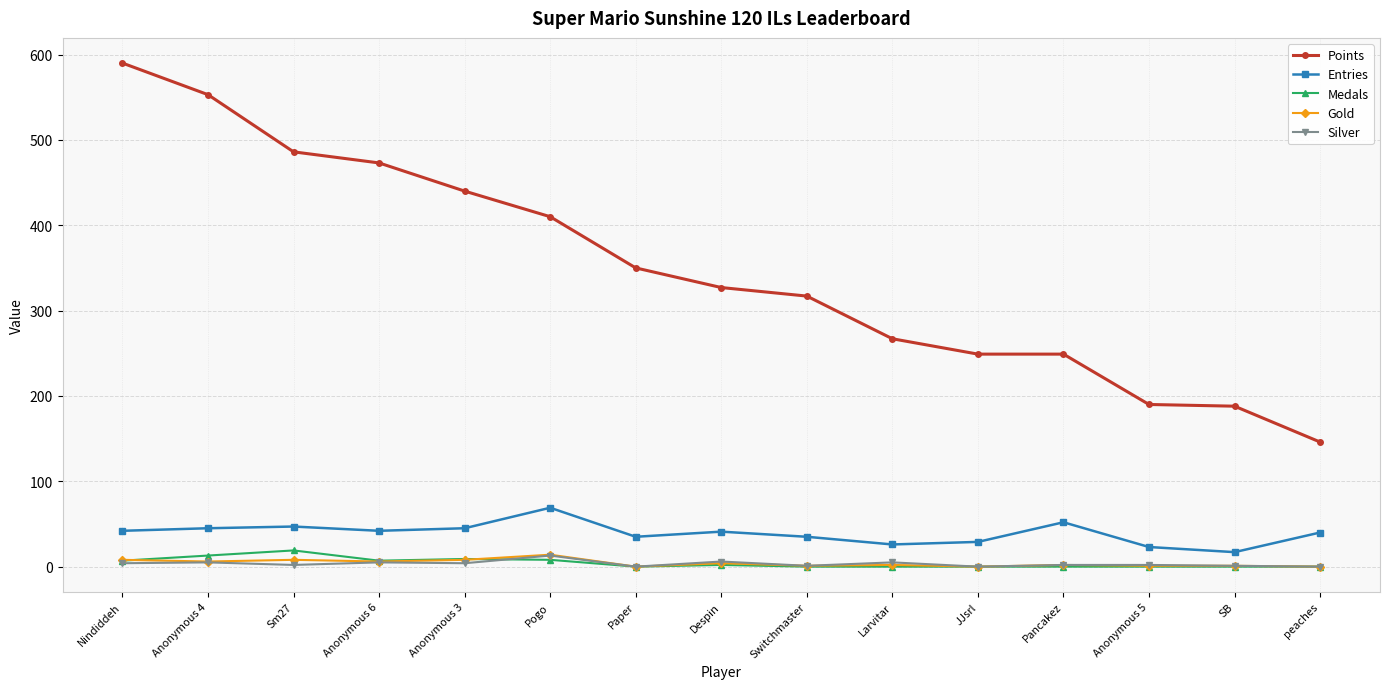

What is the greatest value displayed?

590